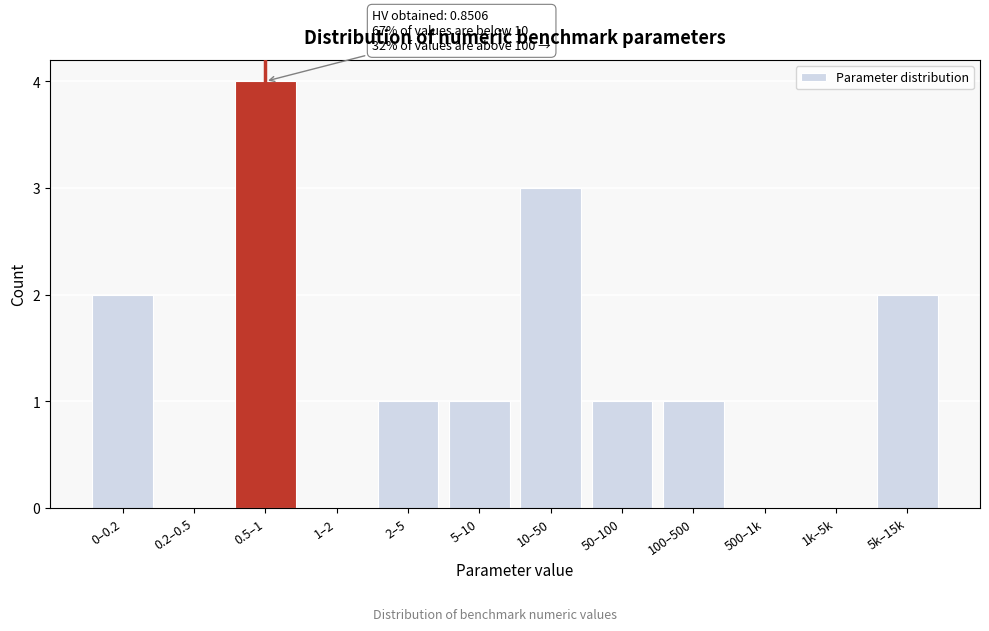

Reading left to right, transcribe all the data shown in this chart.

0–0.2=2	0.2–0.5=0	0.5–1=4	1–2=0	2–5=1	5–10=1	10–50=3	50–100=1	100–500=1	500–1k=0	1k–5k=0	5k–15k=2